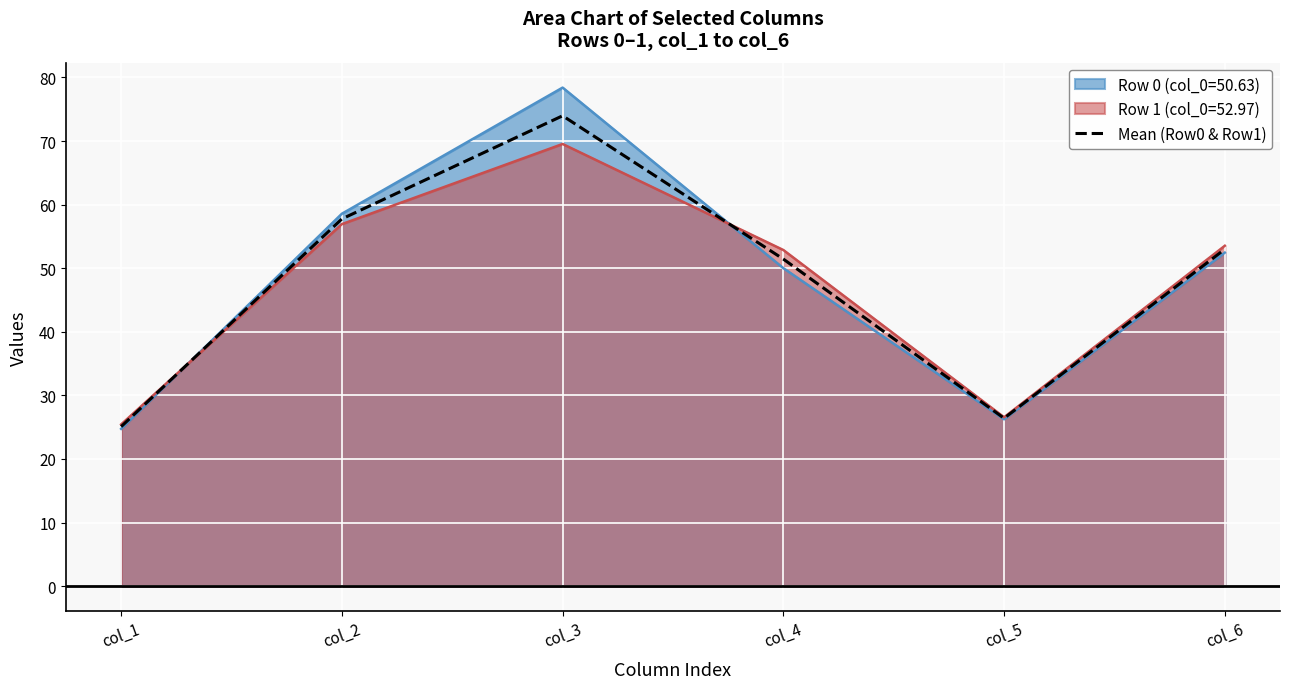

Where is the first local minimum?

col_5